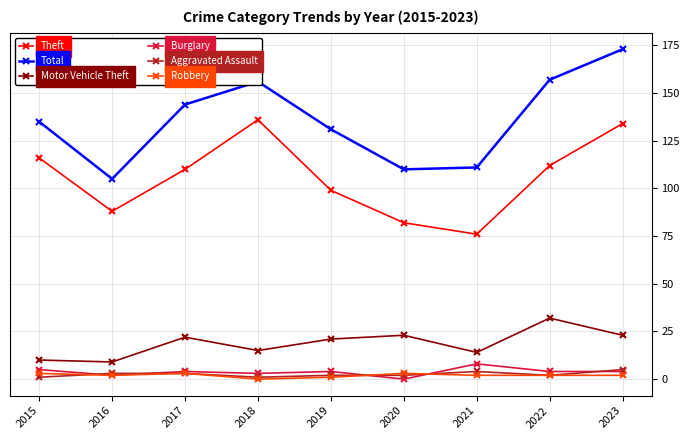

At how many categories does at least one series exceed 0?

9